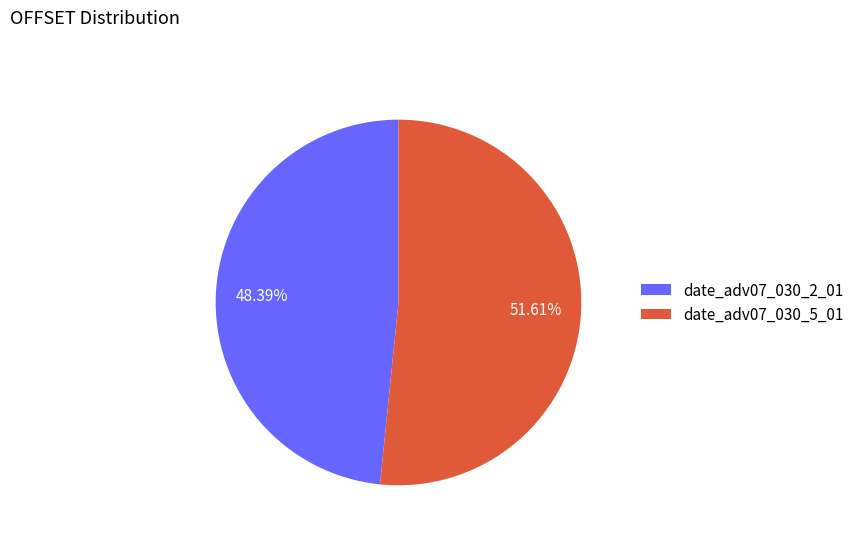

Is the sum of date_adv07_030_5_01 and date_adv07_030_2_01 greater than half?

Yes